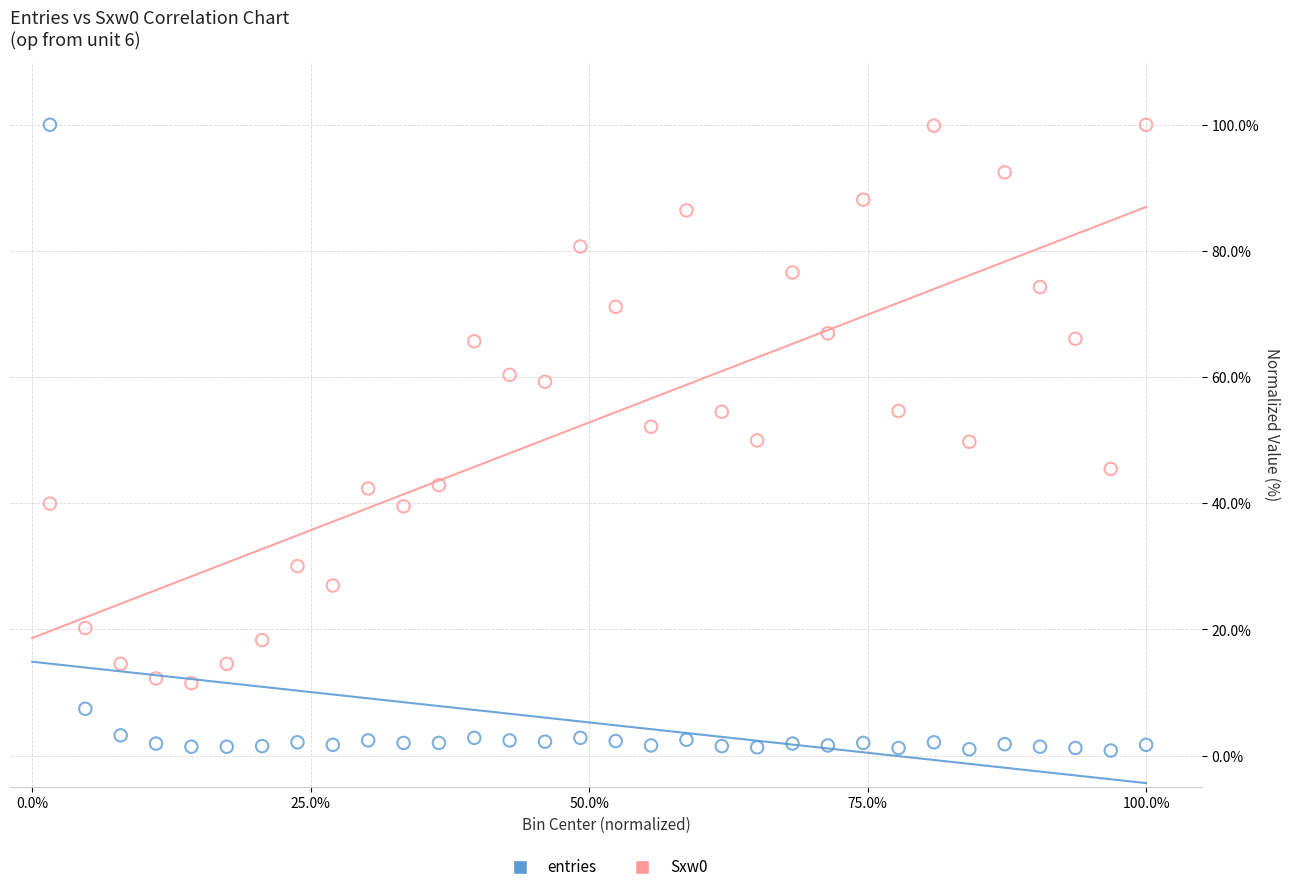

Which series has the widest spread of Y values?

entries